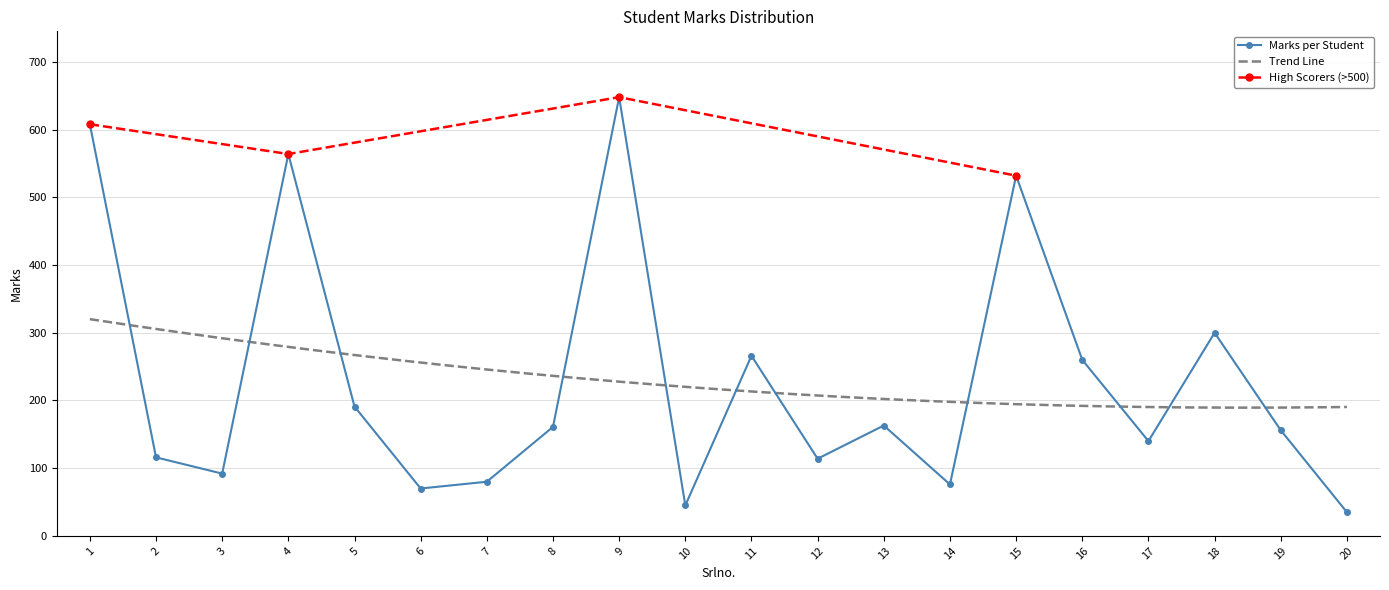

Rank the categories by value from lowest to highest.

20, 10, 6, 14, 7, 3, 12, 2, 17, 19, 8, 13, 5, 16, 11, 18, 15, 4, 1, 9